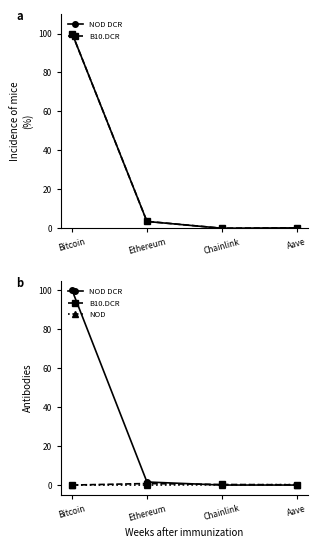

Does the chart have visible grid lines?

No